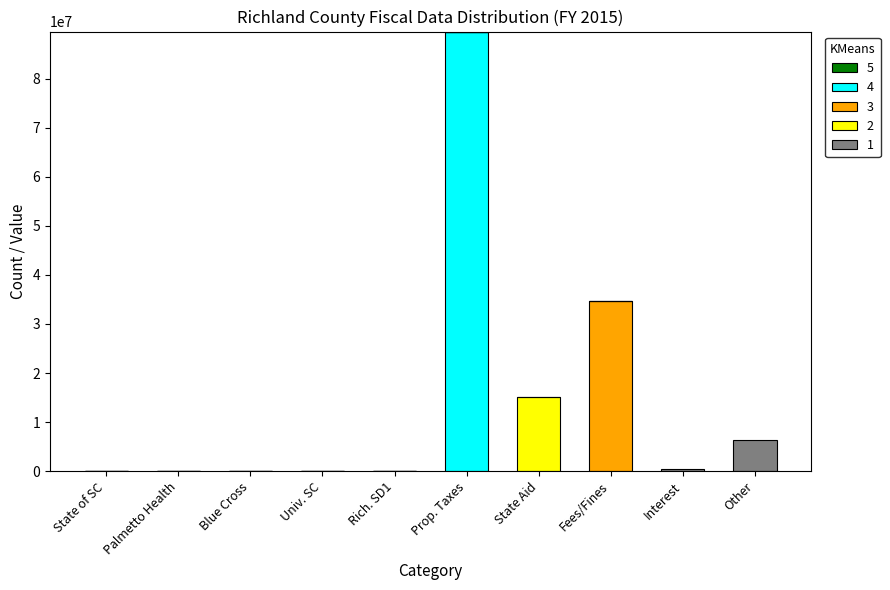

At which category is the sum across all series the highest?

Prop. Taxes